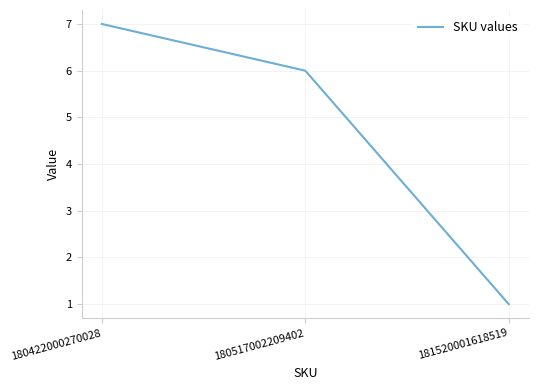

Rank the categories by value from lowest to highest.

181520001618519, 180517002209402, 180422000270028